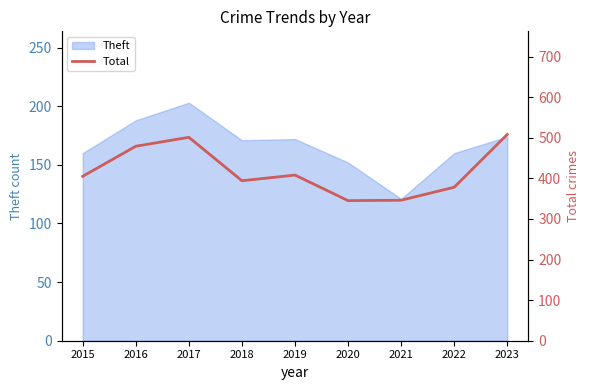

List the labels in order of value, smallest first.

2020, 2021, 2022, 2018, 2015, 2019, 2016, 2017, 2023